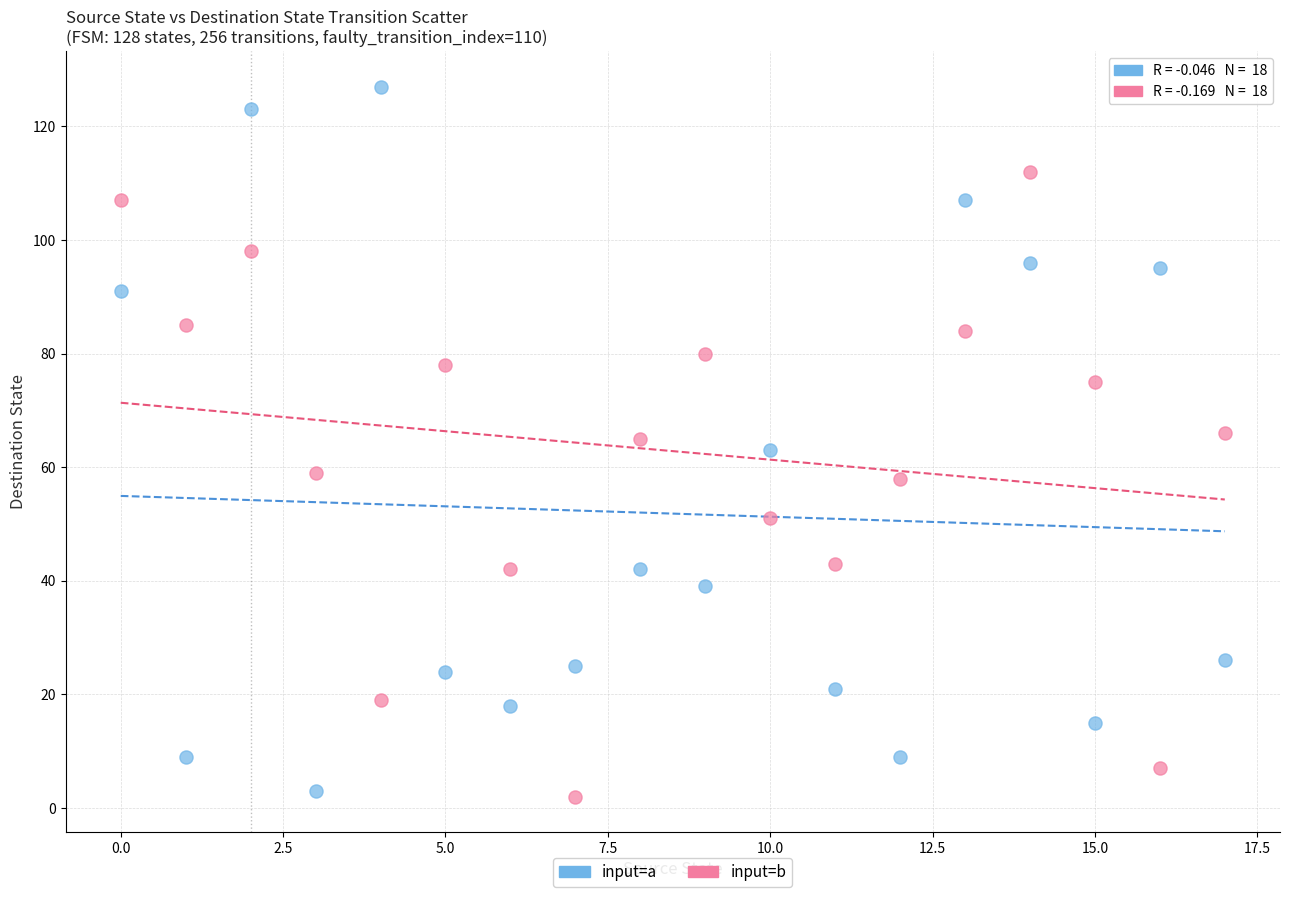

Across all data points, what is the range of Y values (max minus min)?

125